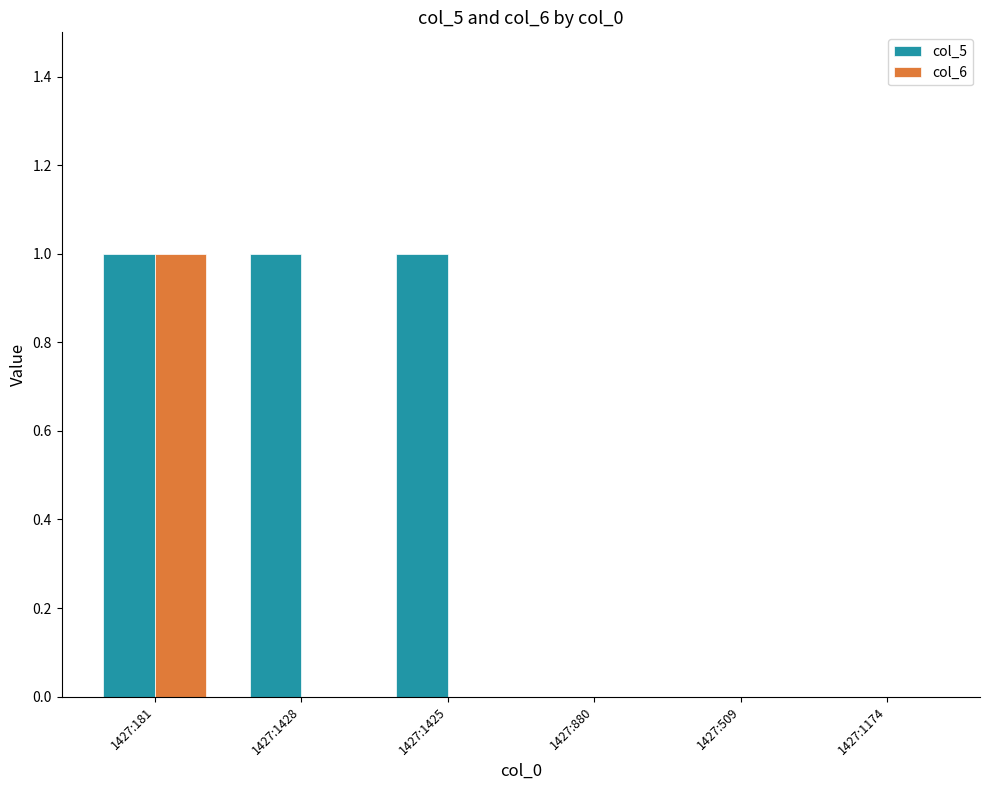

How many series are shown in this chart?

2